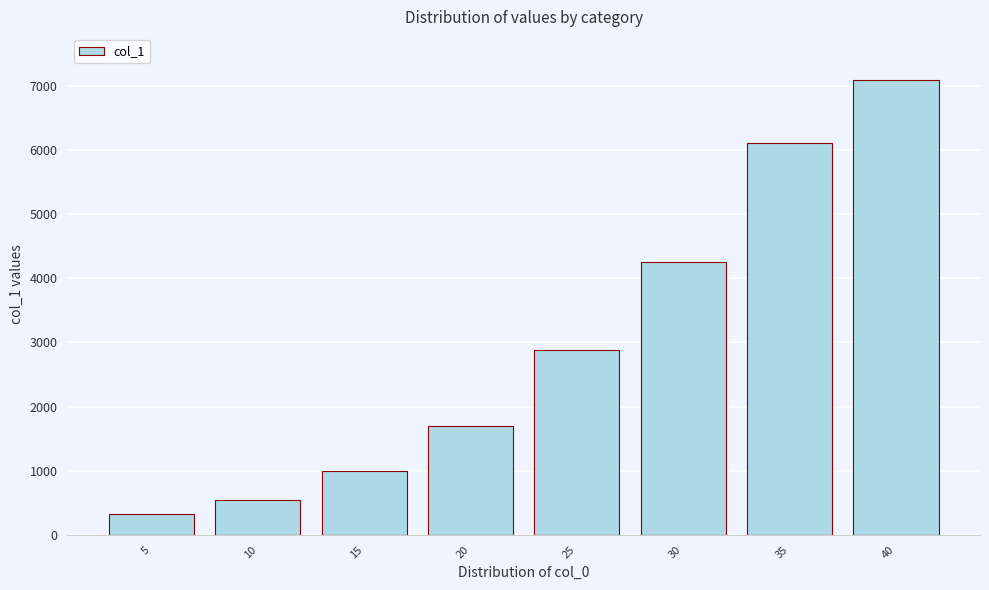

Reading right to left, what are all the values shown in this chart?

40=7092.4	35=6108.6	30=4245.8	25=2873.5	20=1695.3	15=1000.8	10=537.9	5=323.6